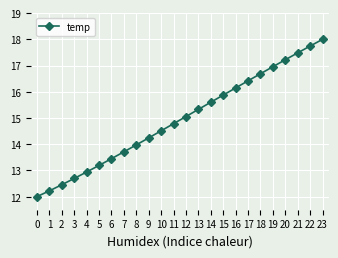

List the labels in order of value, largest first.

23, 22, 21, 20, 19, 18, 17, 16, 15, 14, 13, 12, 11, 10, 9, 8, 7, 6, 5, 4, 3, 2, 1, 0